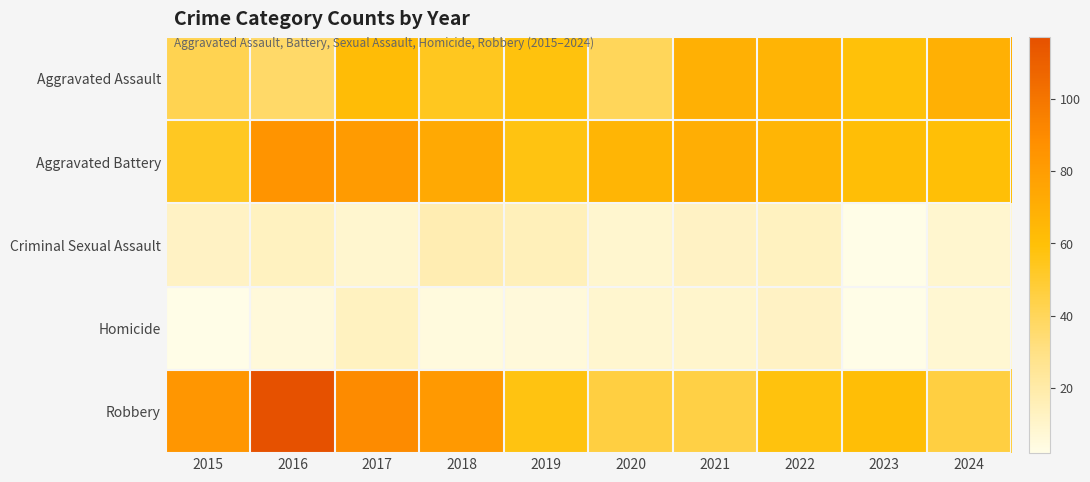

Which series changed the most between 2015 and 2018?

Aggravated Battery